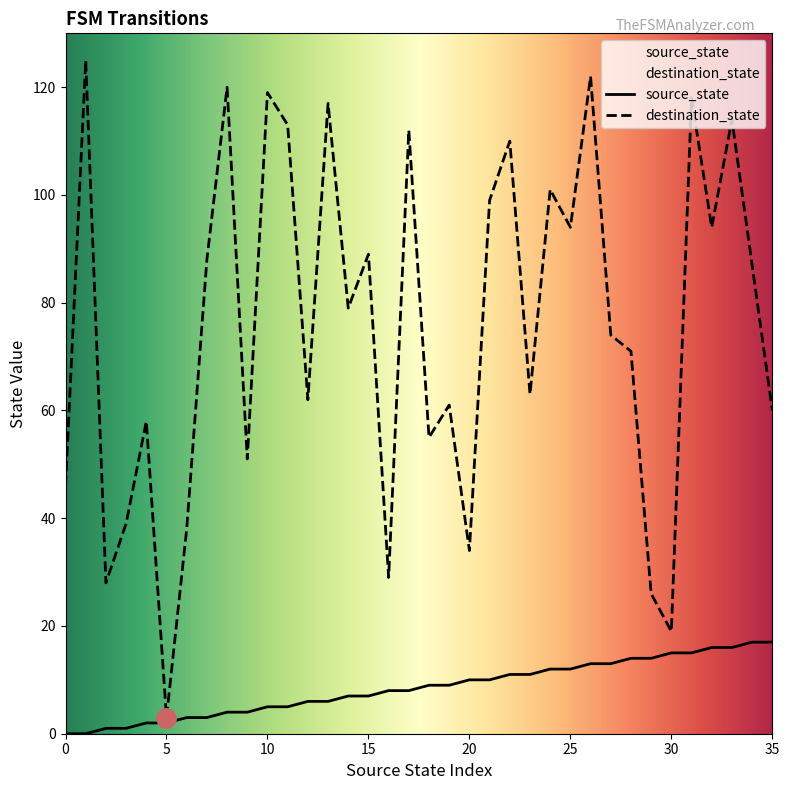

True or false: source_state and destination_state cross at least once.

False